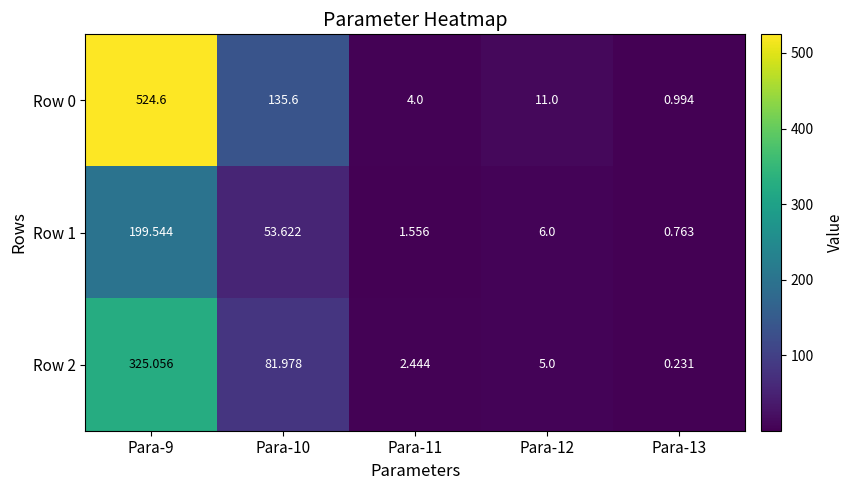

Is the value of Row 1 at Para-10 greater than the value of Row 0 at Para-13?

Yes